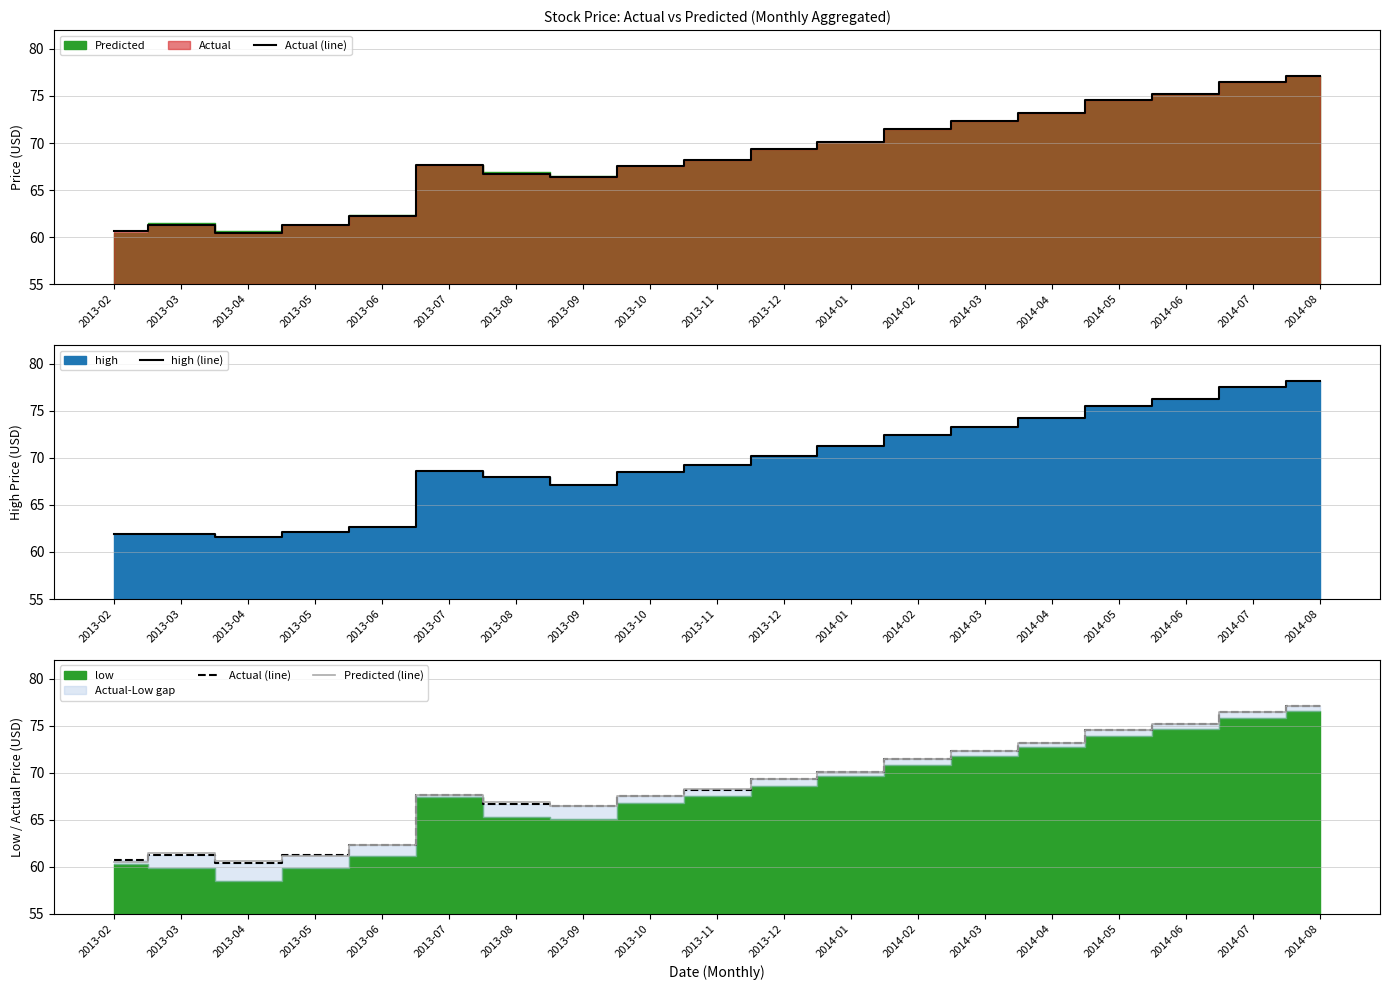

What is the value of the Predicted (line) point at the 15th from the left?

73.2